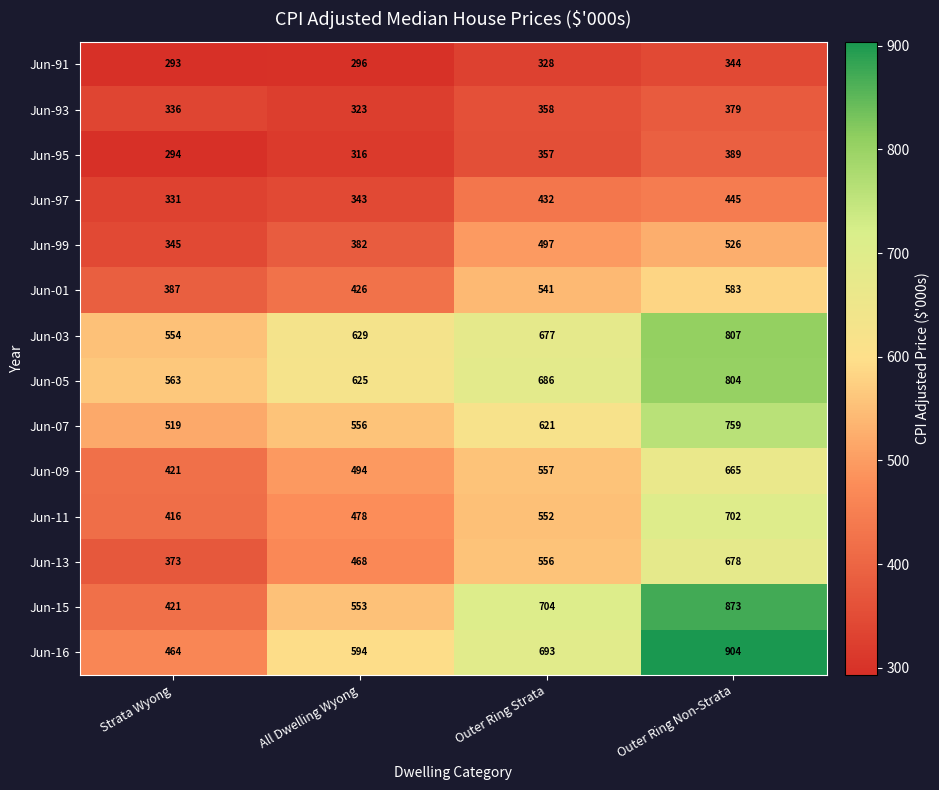

What is the highest value of the Jun-99 series?

526